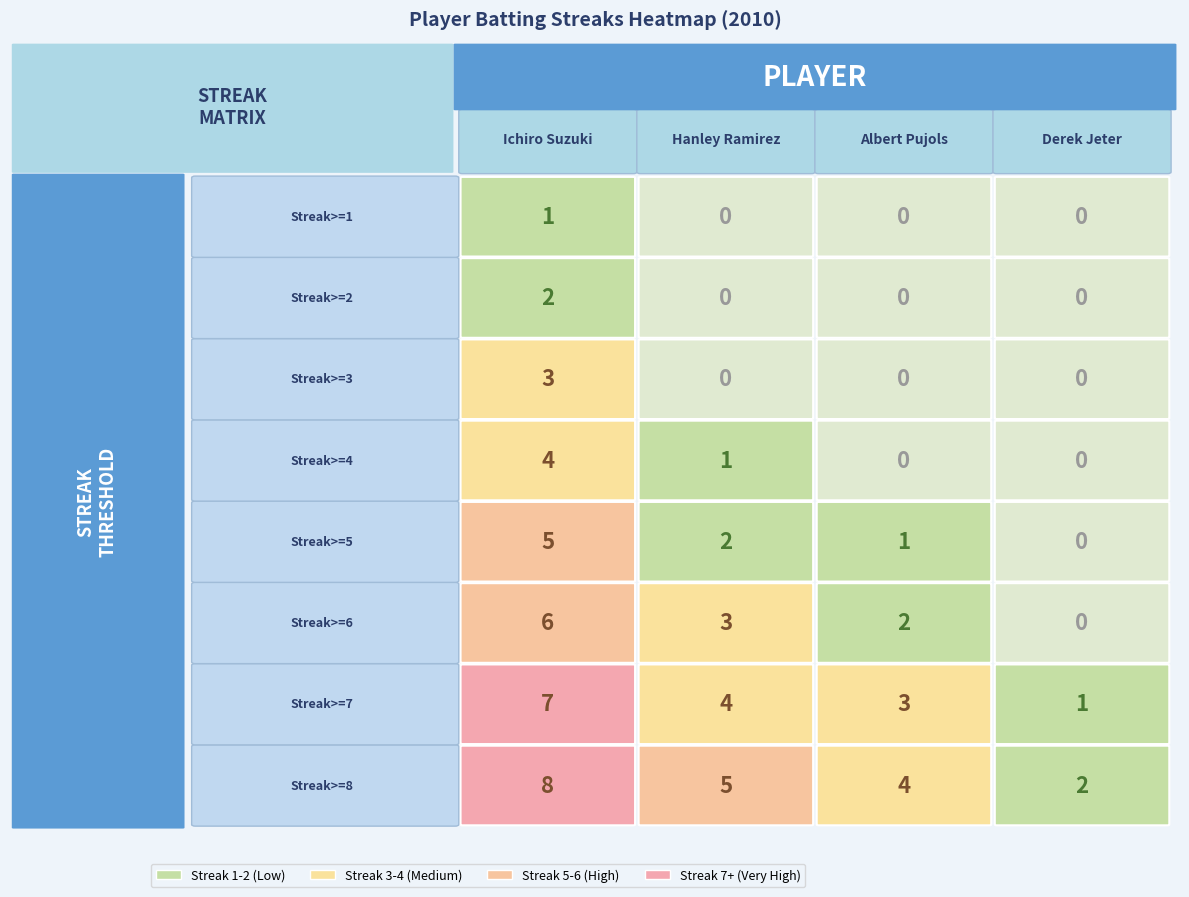

What is the difference between the highest and lowest values at Streak>=5?

5